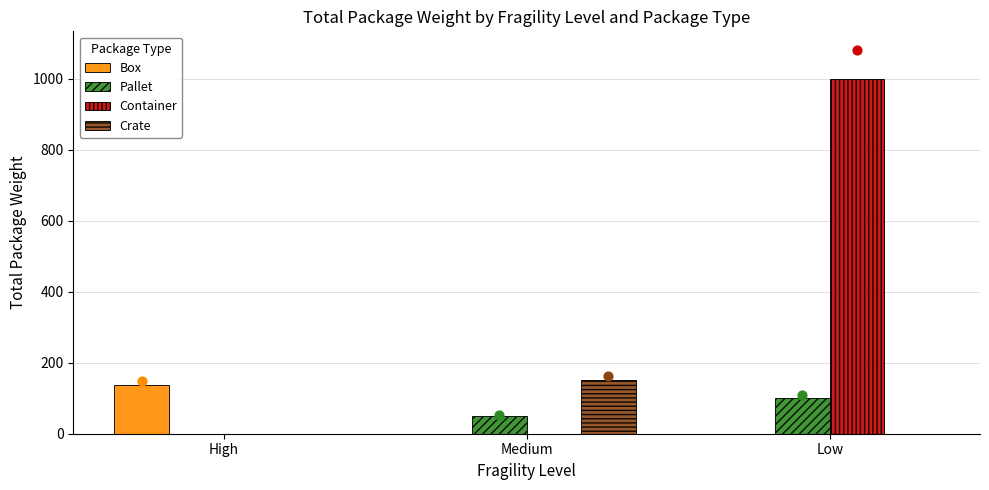

What is the total value across all series at Medium?

200